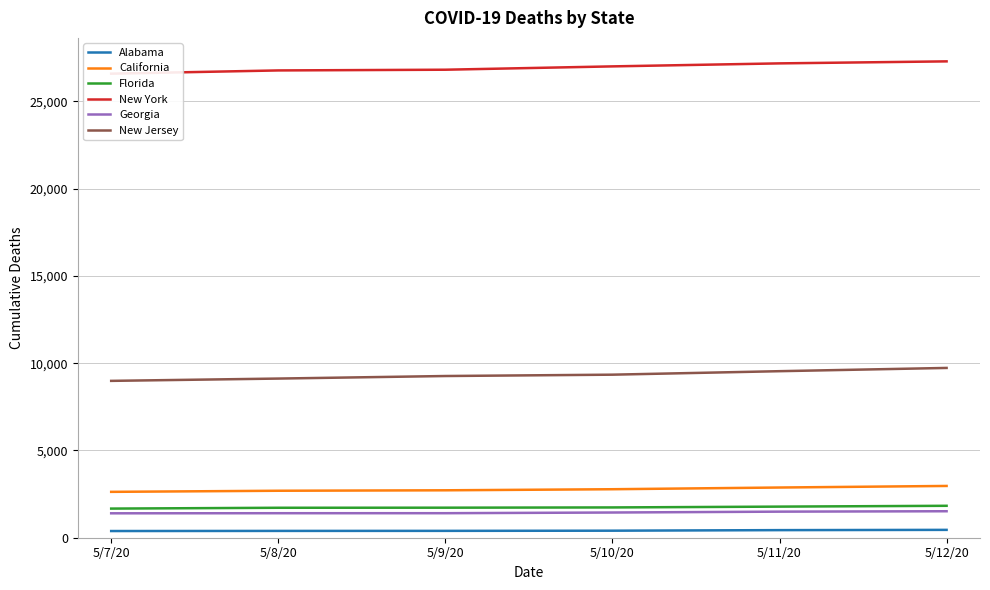

List the series in order of their peak value, highest first.

New York, New Jersey, California, Florida, Georgia, Alabama